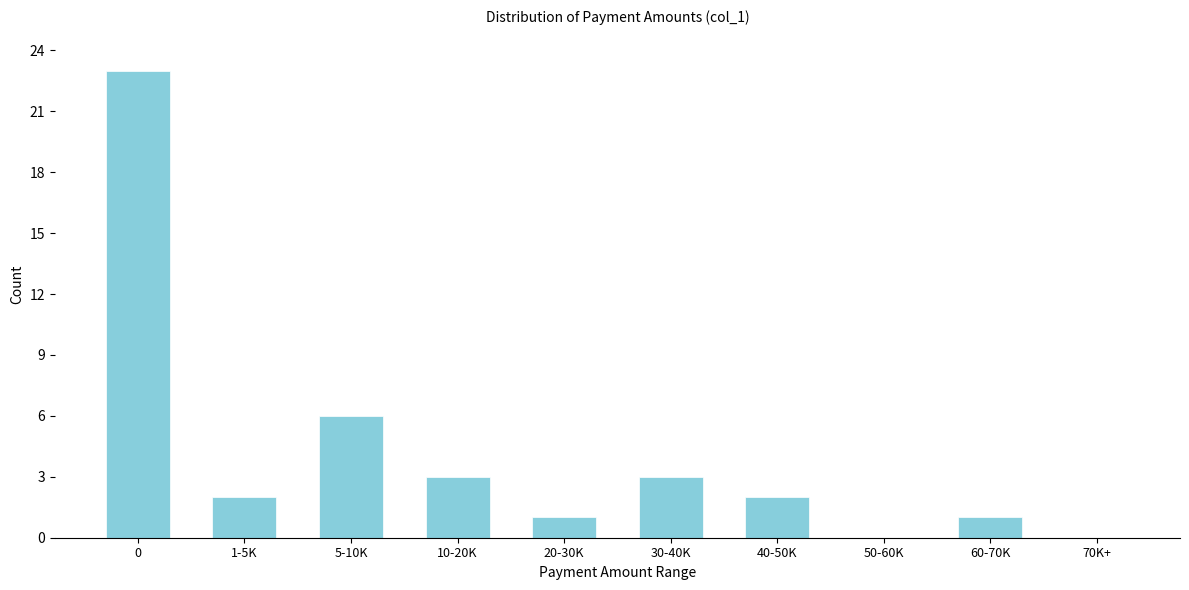

Reading left to right, what are all the values shown in this chart?

0=23	1-5K=2	5-10K=6	10-20K=3	20-30K=1	30-40K=3	40-50K=2	50-60K=0	60-70K=1	70K+=0